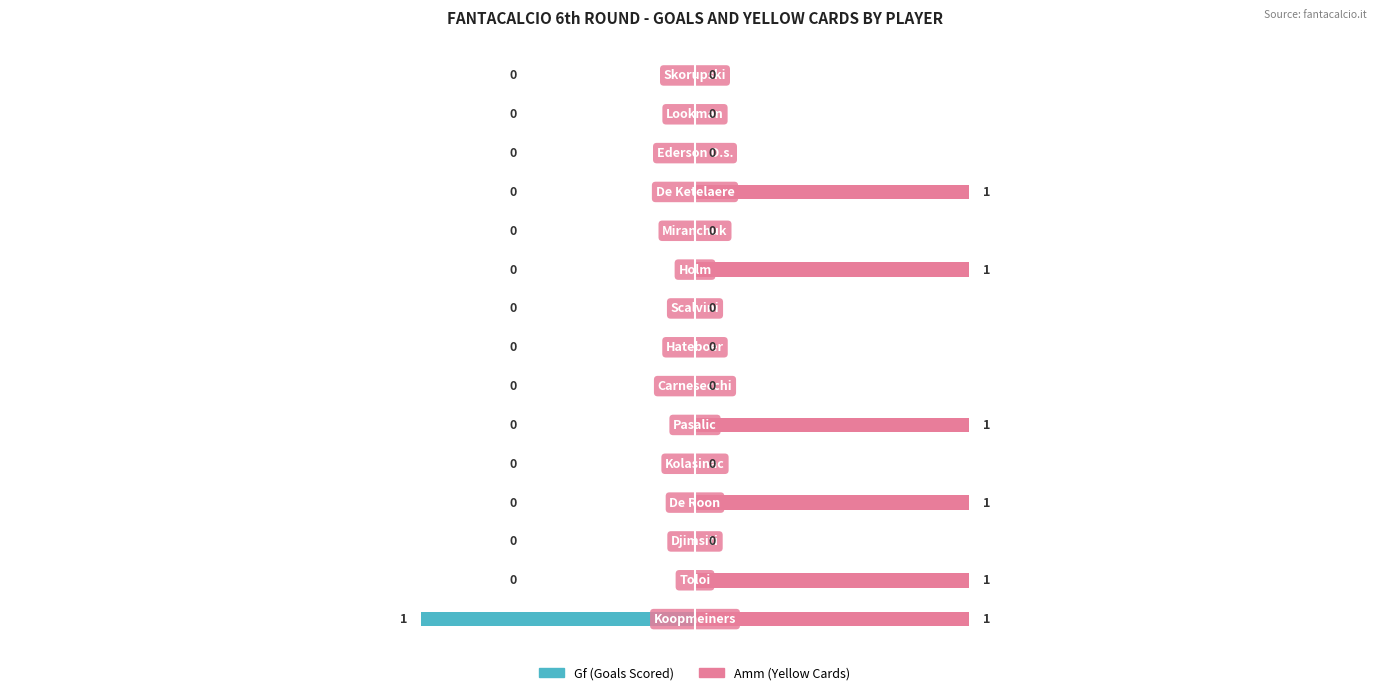

How many groups of bars are there?

15